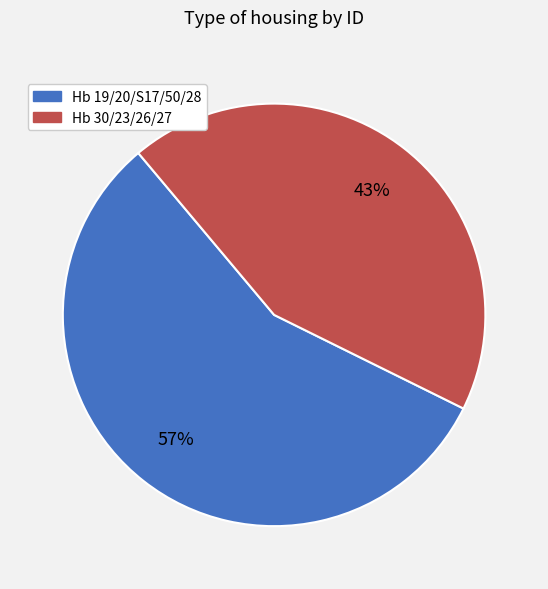

To the nearest percent, what is the average slice percentage?

50%